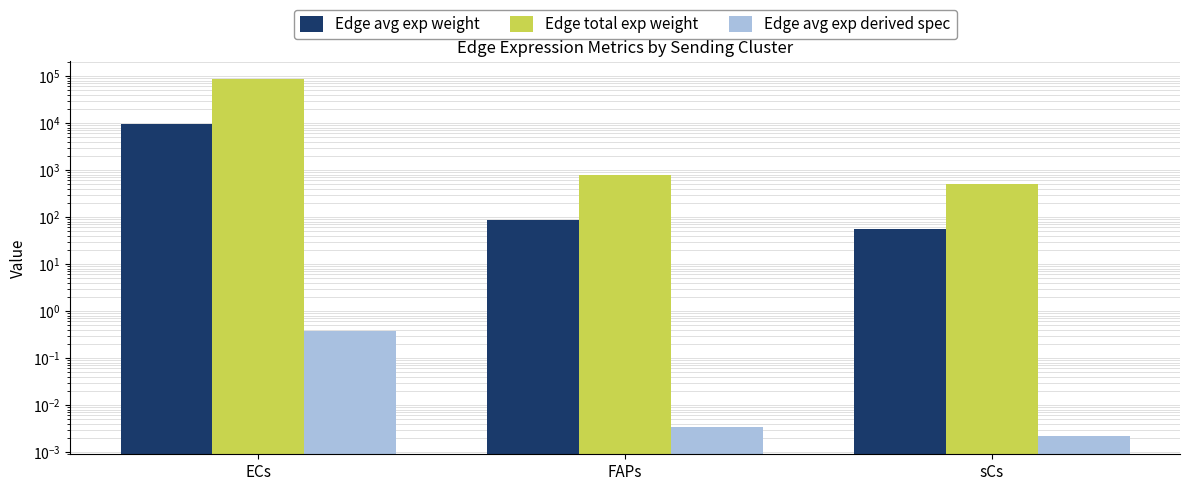

Which series has the largest total across all categories?

Edge total exp weight